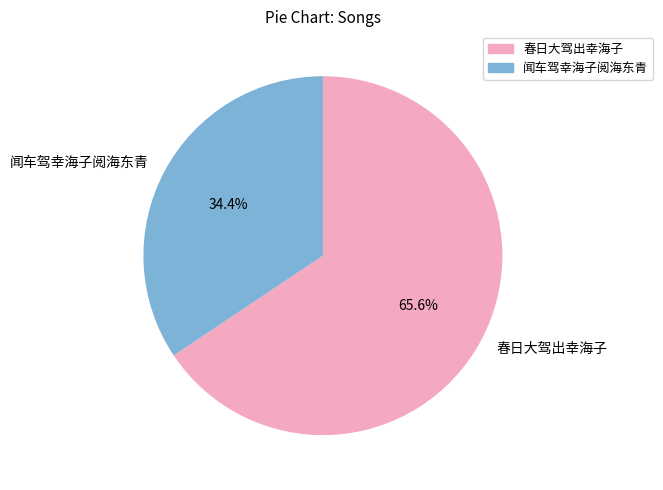

How many slices are in this pie chart?

2